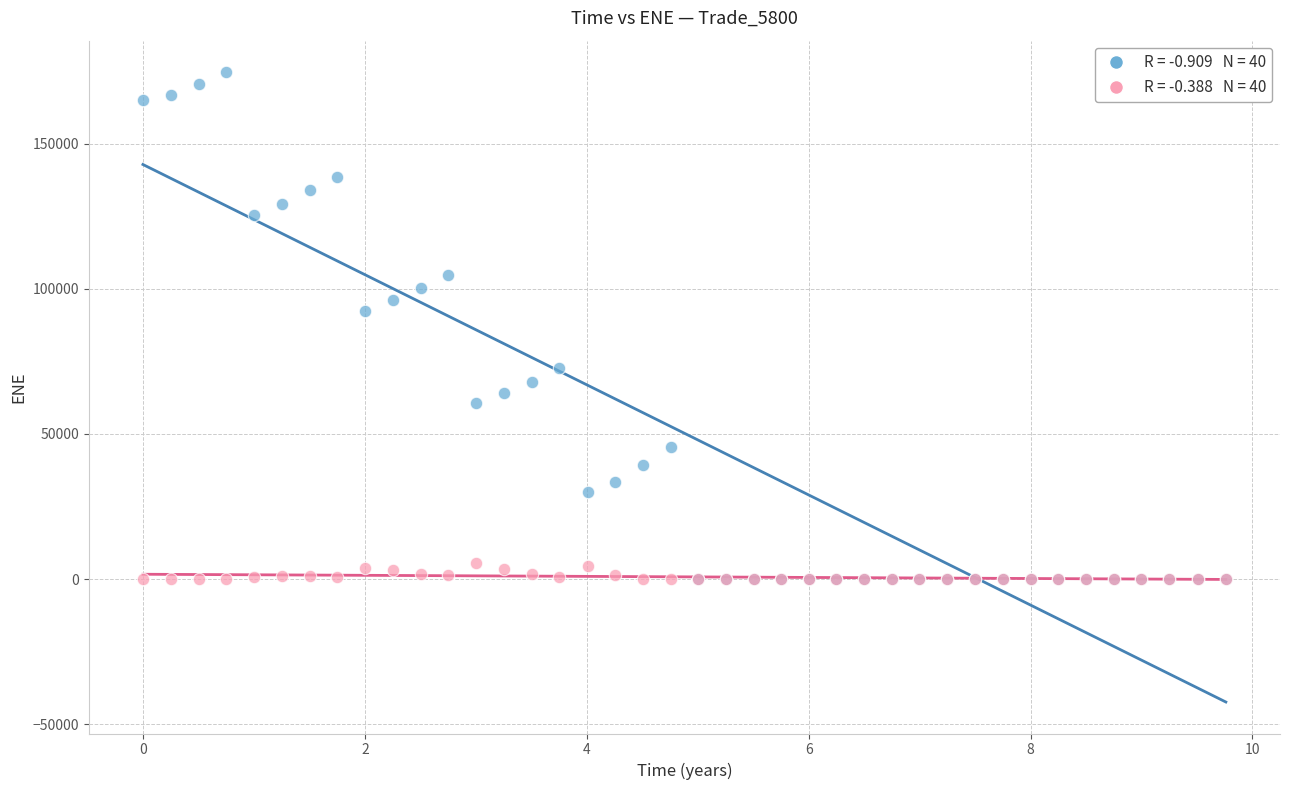

Across all series, what Y value is closest to 87314?

92216.2